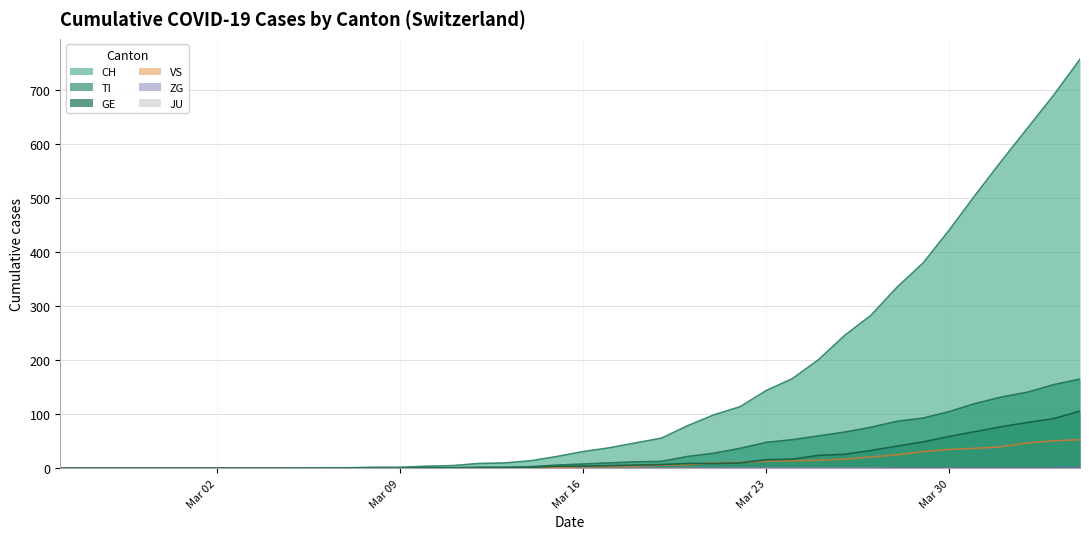

What is the value of the ZG point at the 37th from the left?

1